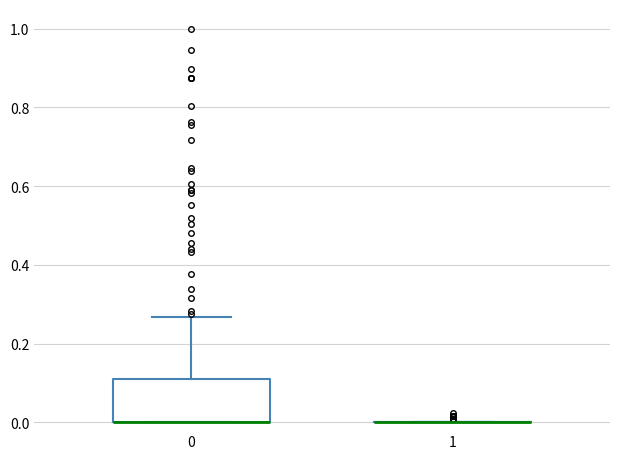

Reading left to right, transcribe this box plot: for each box, give where its median line is, the range the box spans, and where its two whiskers end, as read against the y-axis. The values are not printed on the chart, so give them approximately, as read against the axis.

0: median 0.00 (drawn on the box's lower edge), box 0.00 to 0.12, whiskers 0.00 to 0.26
1: box collapsed to a line at 0.00, whiskers 0.00 to 0.00